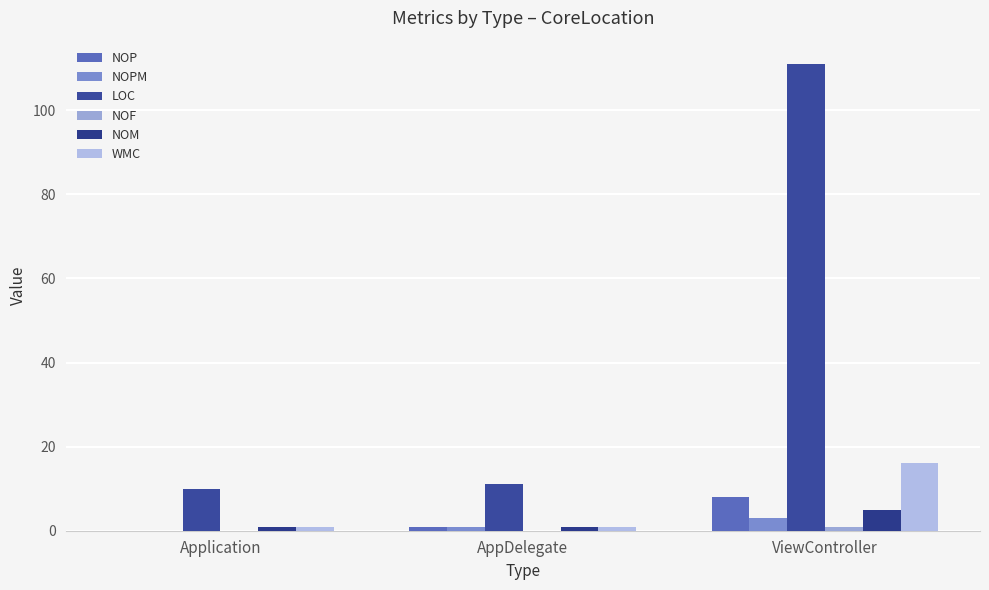

What is the sum of the WMC values at Application and ViewController?

17